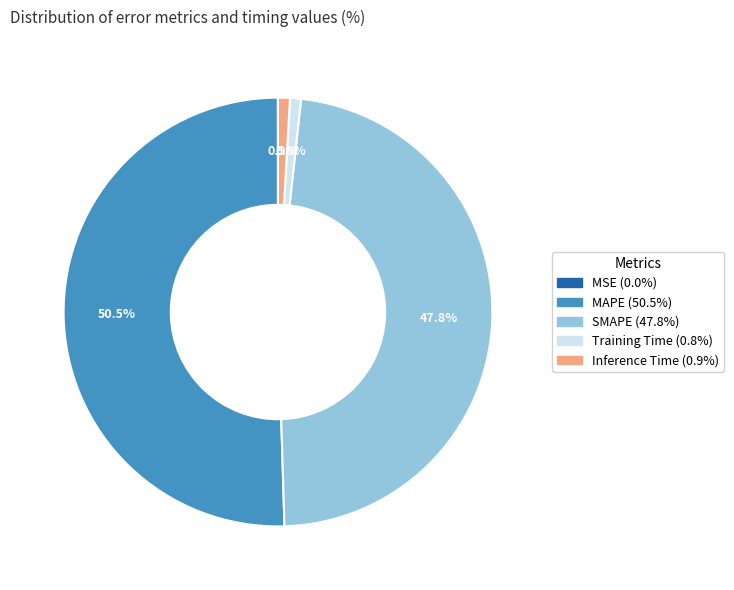

Which category accounts for the majority?

MAPE